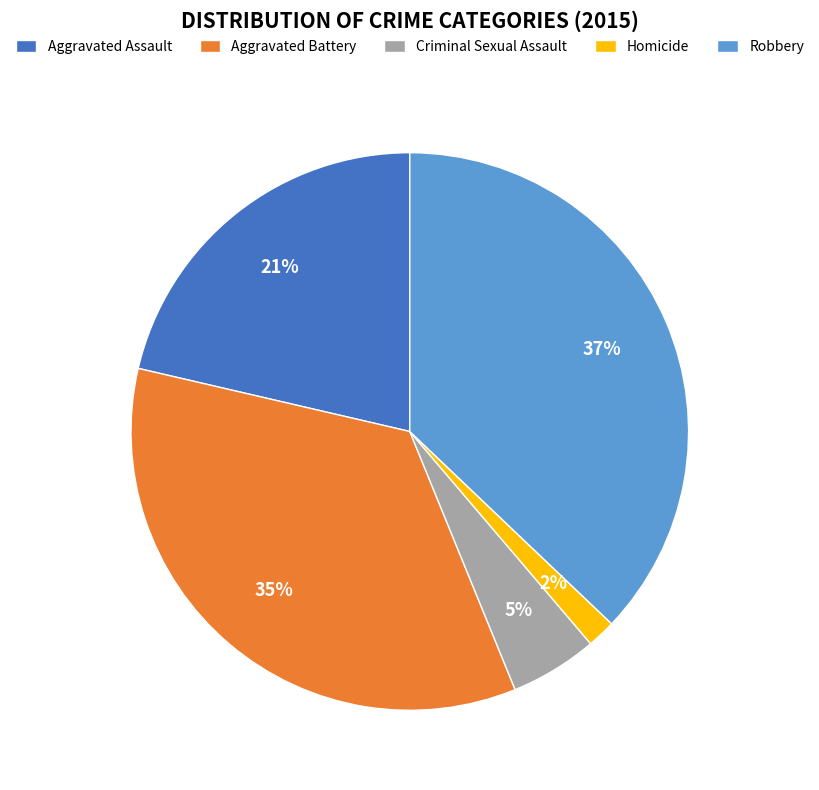

The Aggravated Battery slice represents 35% of the pie. True or false?

True